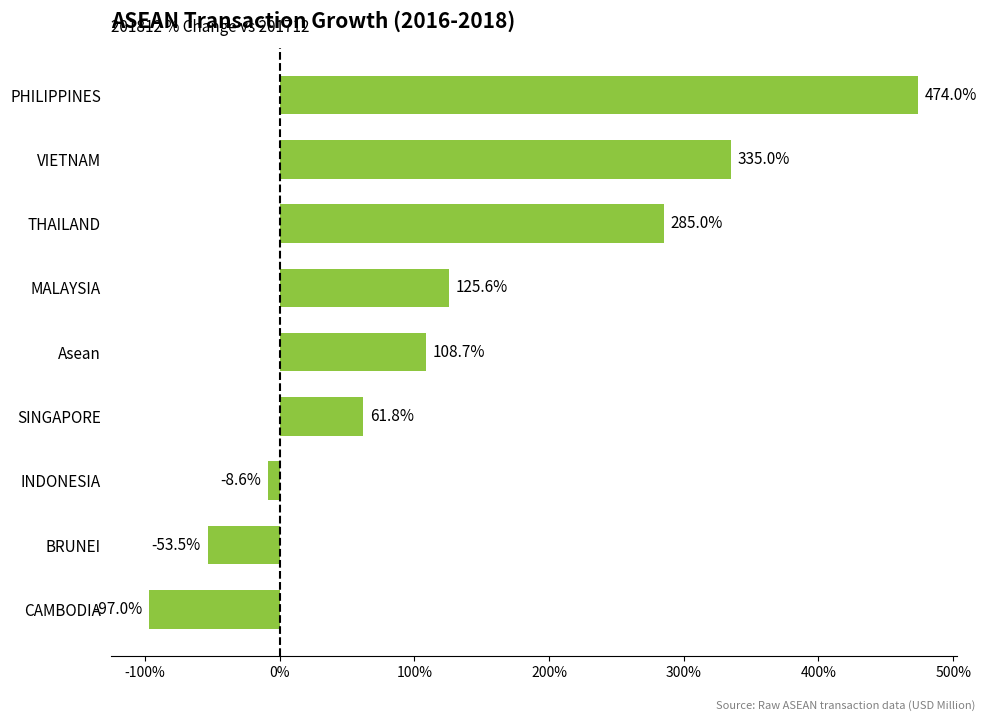

What is the difference between the second highest and minimum values?

432.0